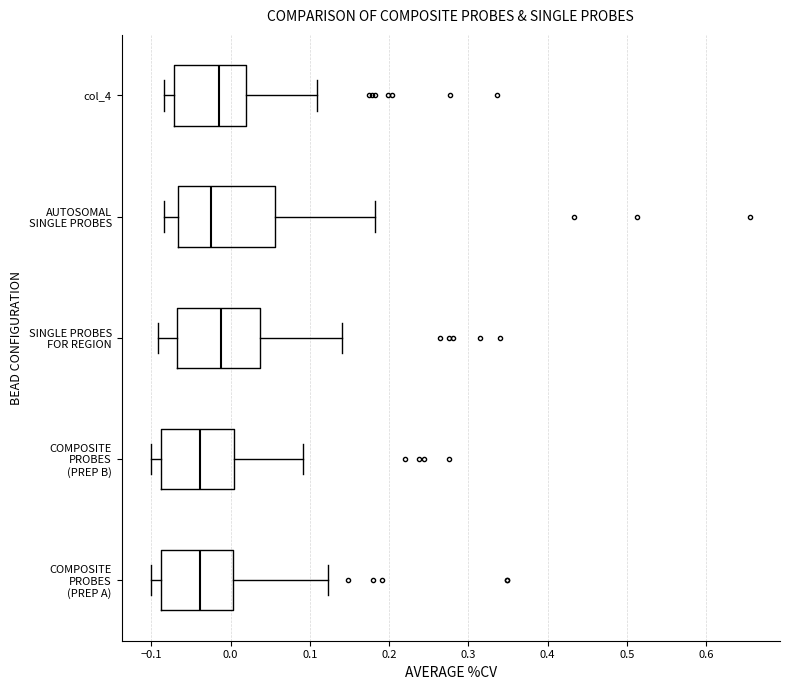

Where is the left edge of the box for AUTOSOMAL SINGLE PROBES on the x-axis? The values are not printed on the chart, so give them approximately, as read against the axis.

-0.07